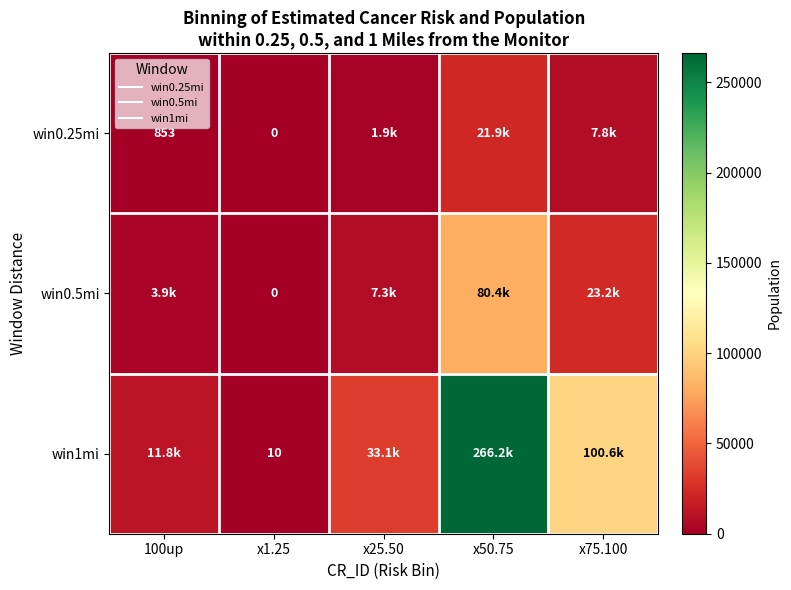

What is the sum of the win1mi values at x75.100 and x50.75?

366828